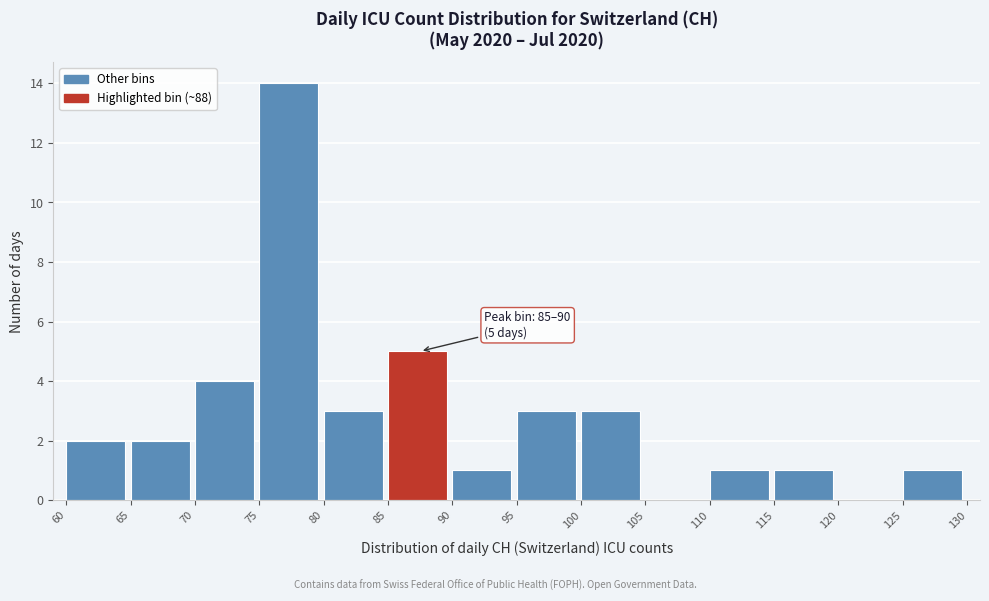

Over which range of the x-axis is the bar tallest?

75 to 80